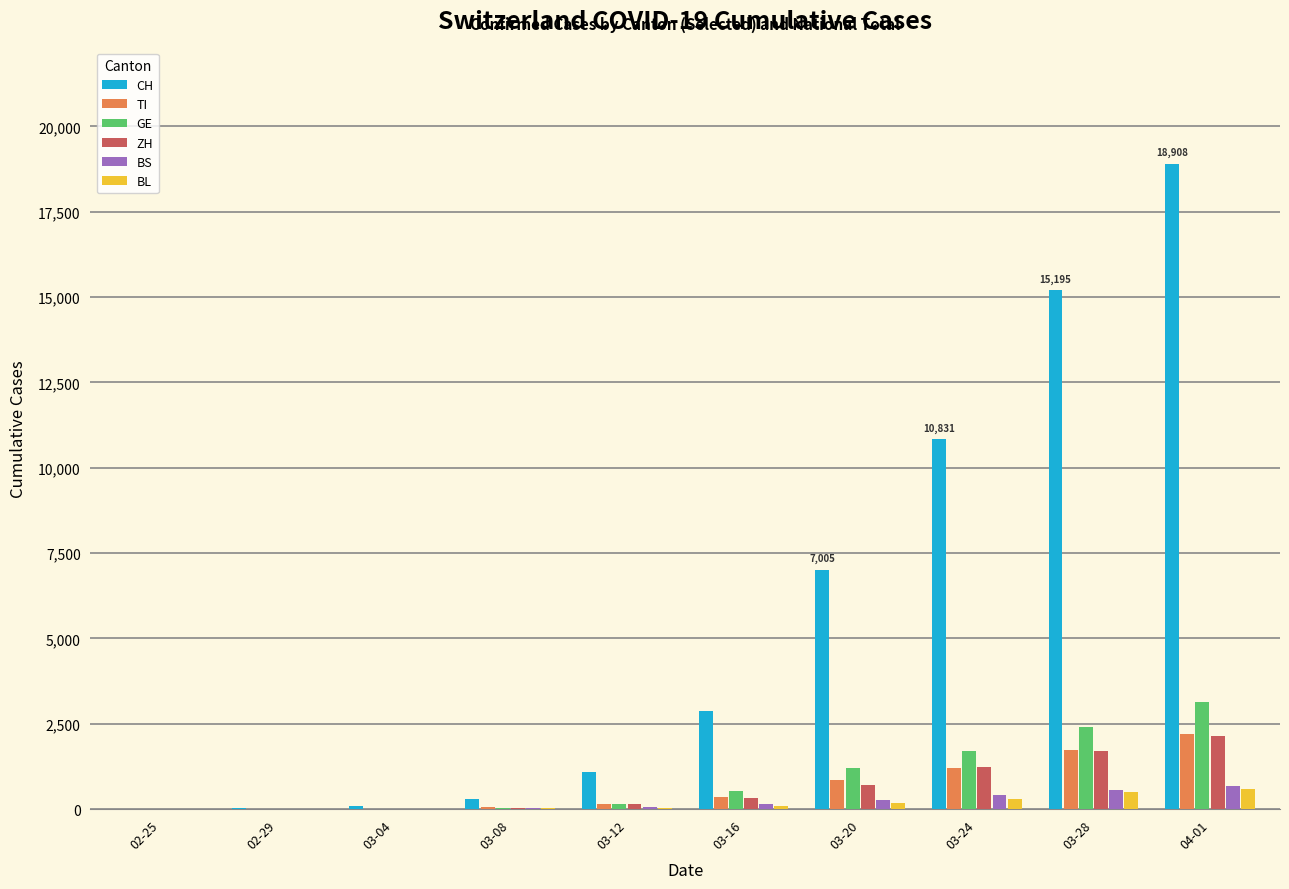

Which series has the largest total across all categories?

CH